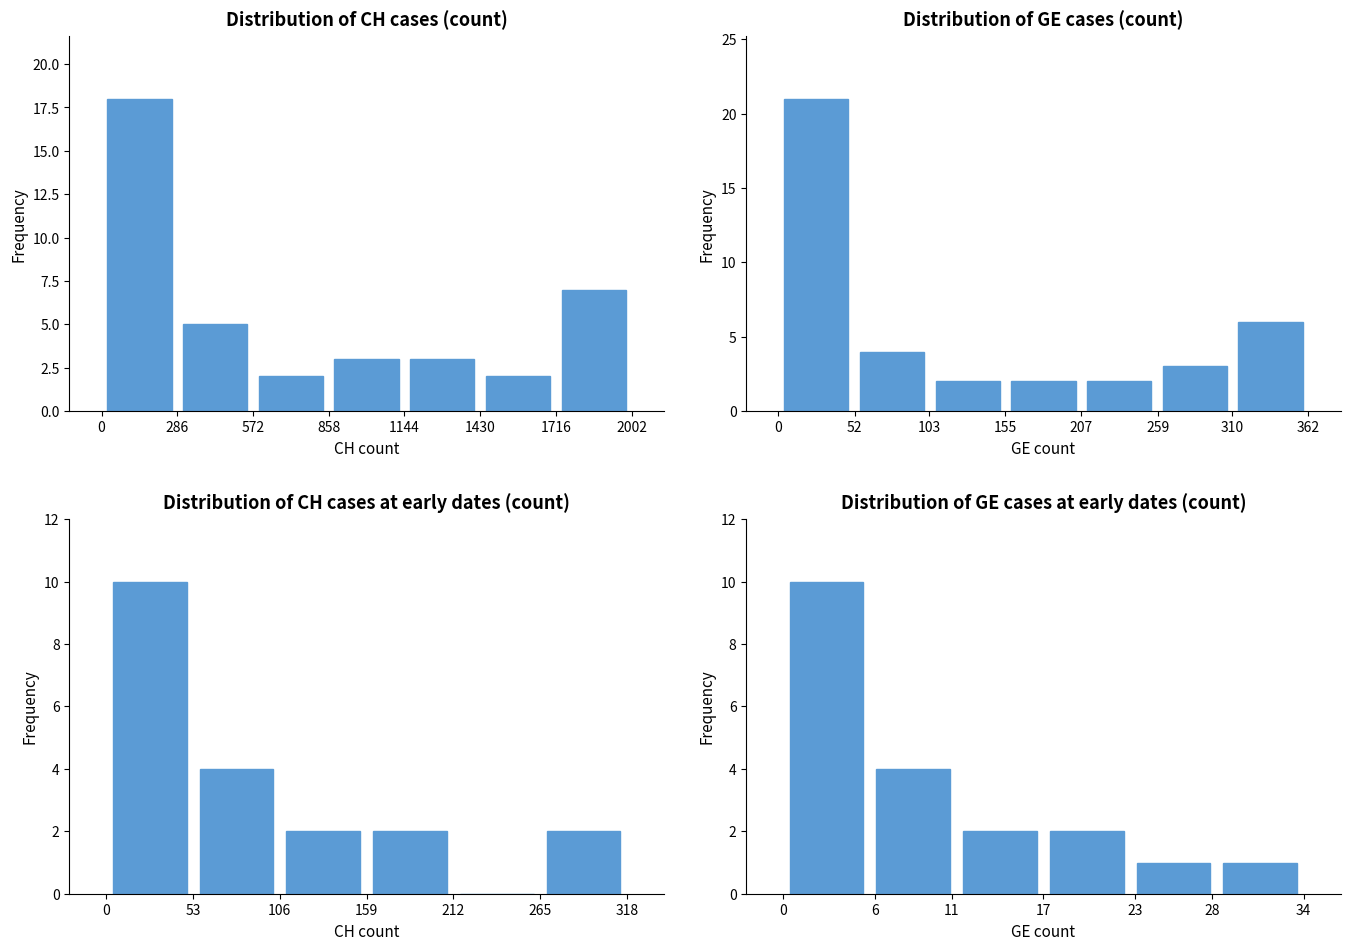

At how many categories does at least one series exceed 8?

1